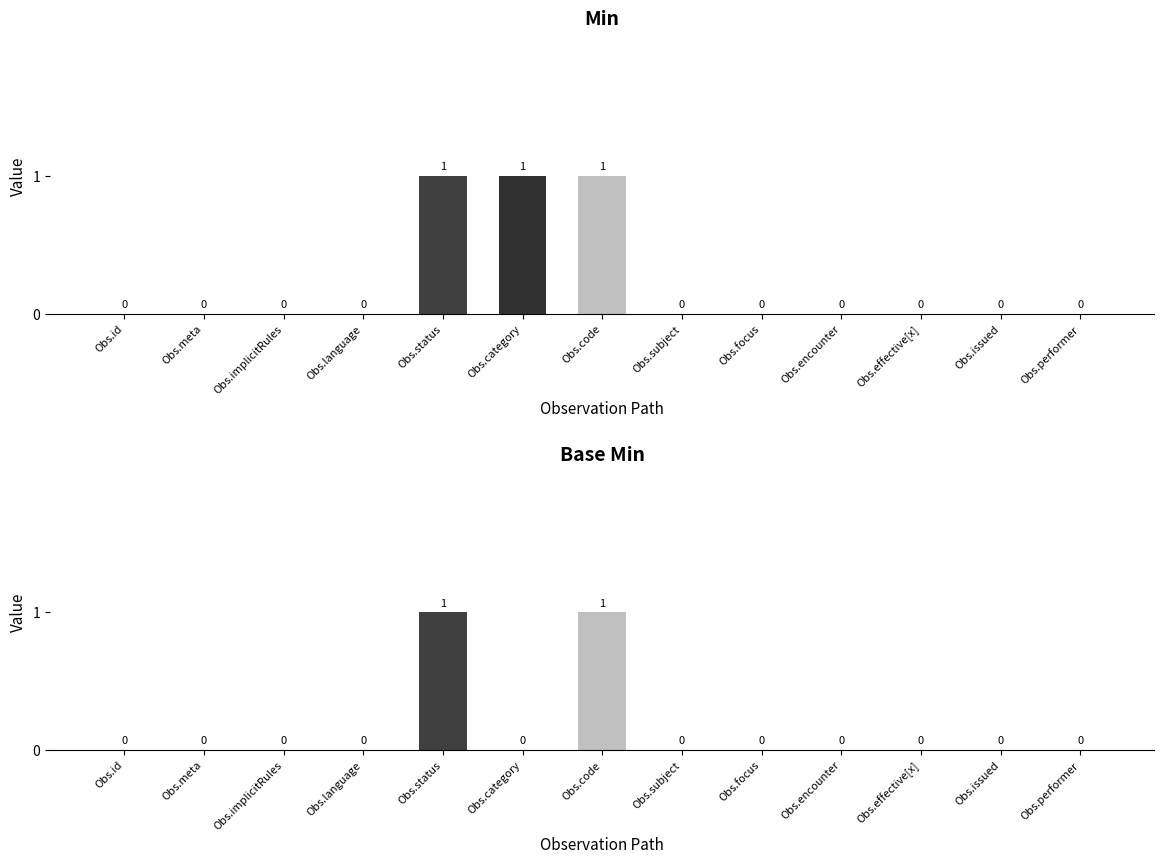

Reading right to left, transcribe all the data shown in this chart.

Min: Obs.performer=0	Obs.issued=0	Obs.effective[x]=0	Obs.encounter=0	Obs.focus=0	Obs.subject=0	Obs.code=1	Obs.category=1	Obs.status=1	Obs.language=0	Obs.implicitRules=0	Obs.meta=0	Obs.id=0
Base Min: Obs.performer=0	Obs.issued=0	Obs.effective[x]=0	Obs.encounter=0	Obs.focus=0	Obs.subject=0	Obs.code=1	Obs.category=0	Obs.status=1	Obs.language=0	Obs.implicitRules=0	Obs.meta=0	Obs.id=0